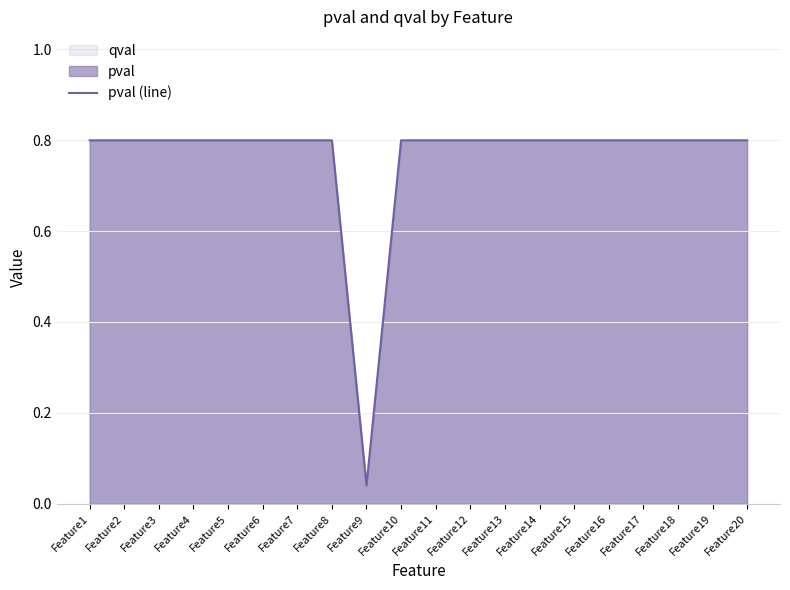

What is the difference between the maximum and minimum values?

0.8